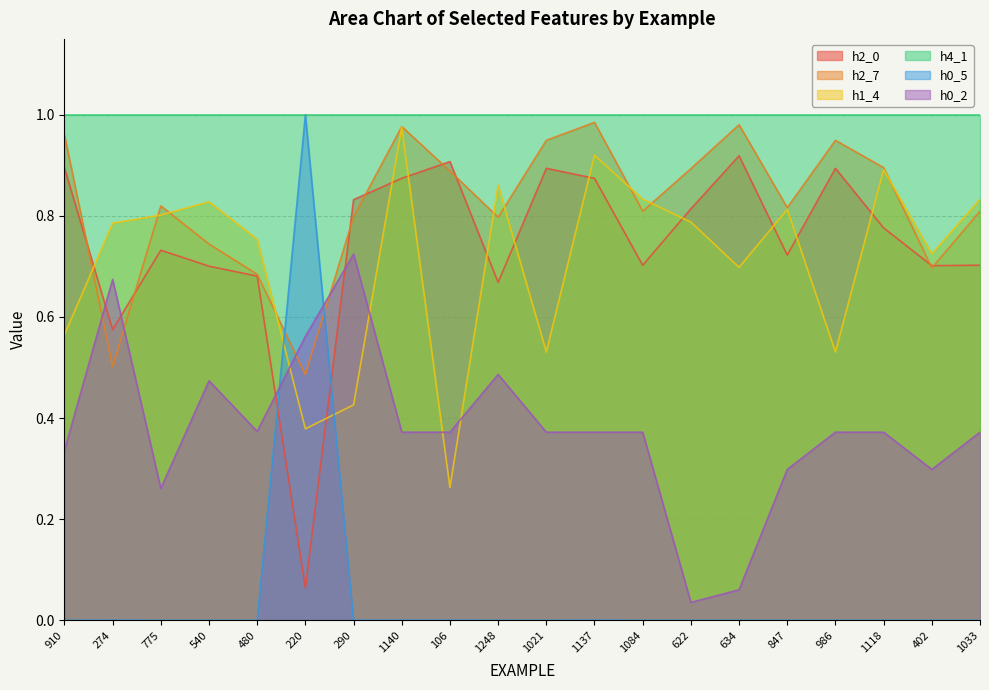

Where is h0_2 nearest to the value 0?

622